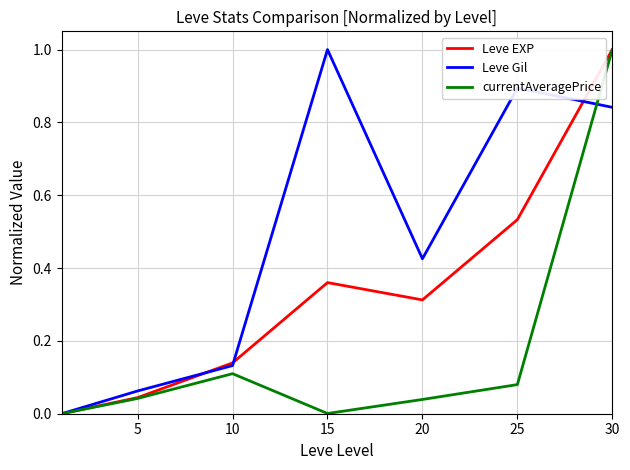

Count the number of categories in the chart.

7